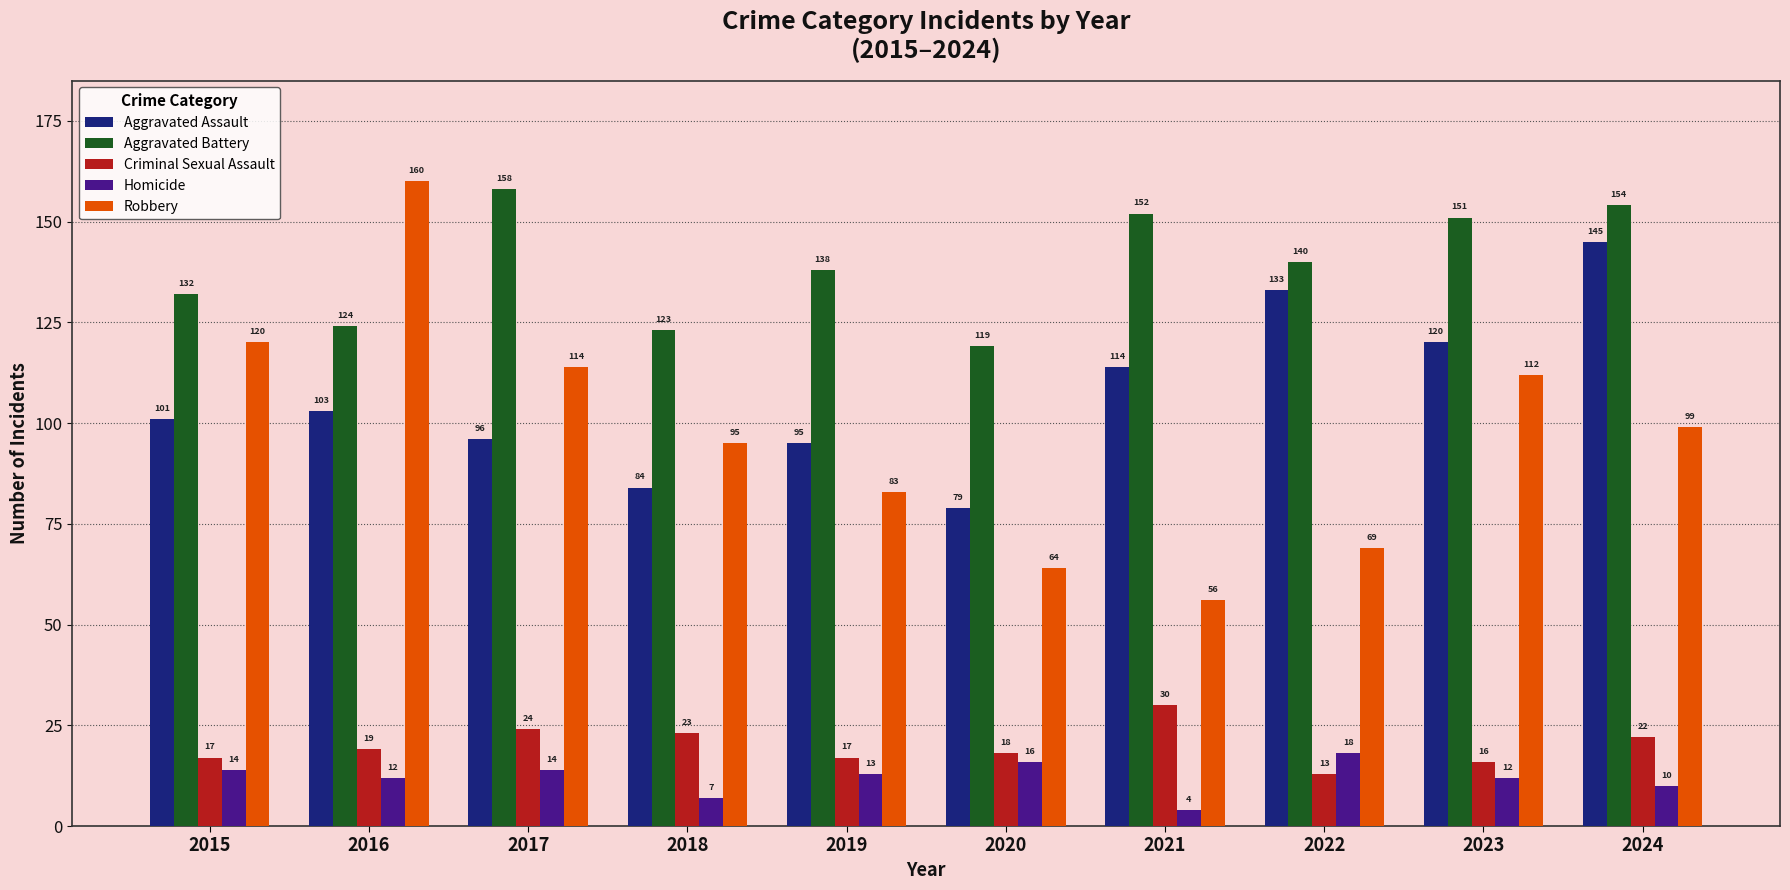

Which series has the largest range (max minus min)?

Robbery